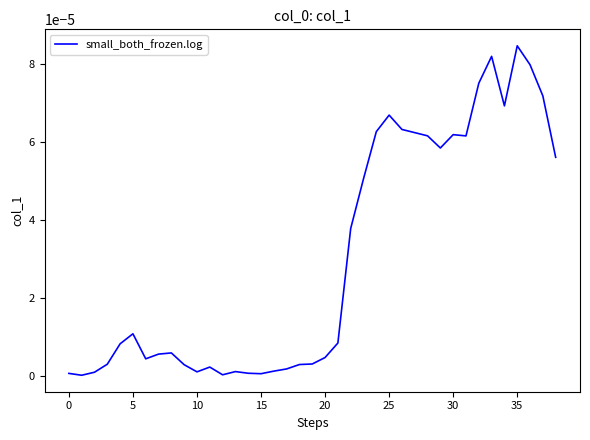

At which category does the chart reach its peak across all series?

35